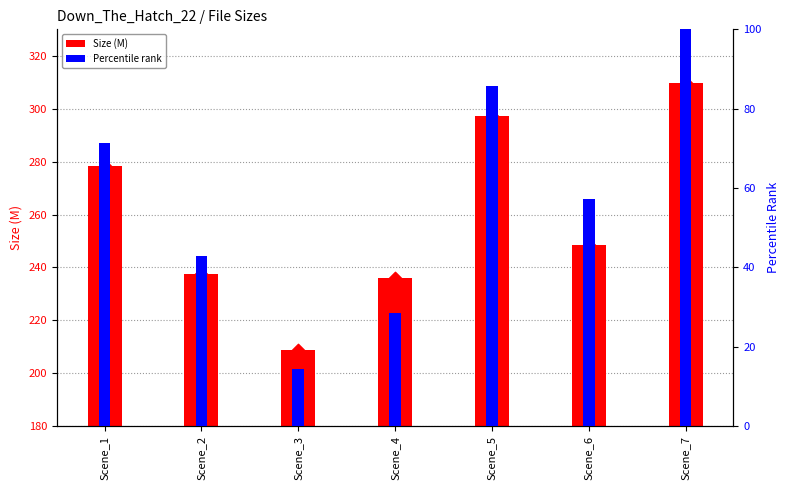

What are all the series names shown in the legend?

Size (M), Percentile rank